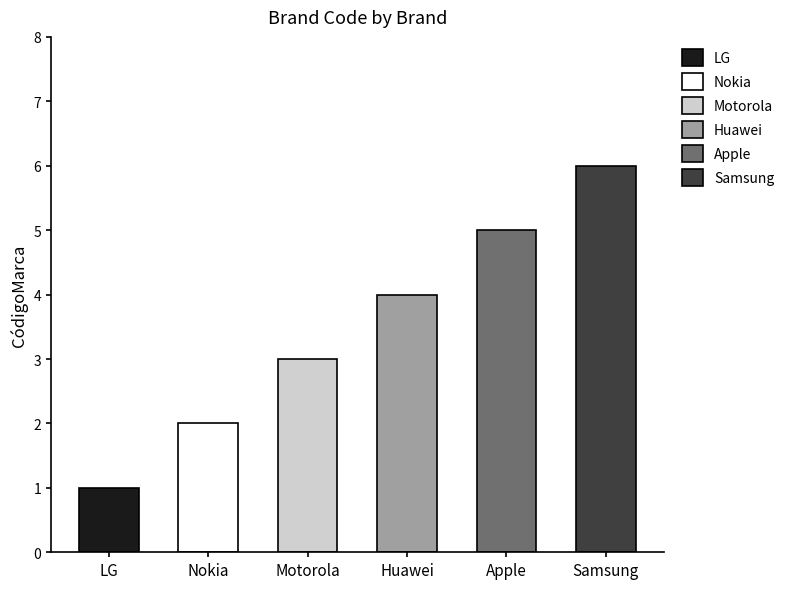

What is the change in value from LG to Motorola?

+2